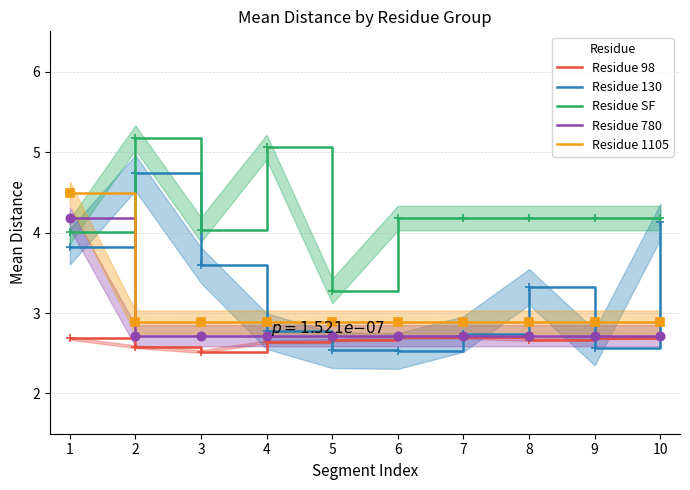

Which series has the largest total across all categories?

Residue SF